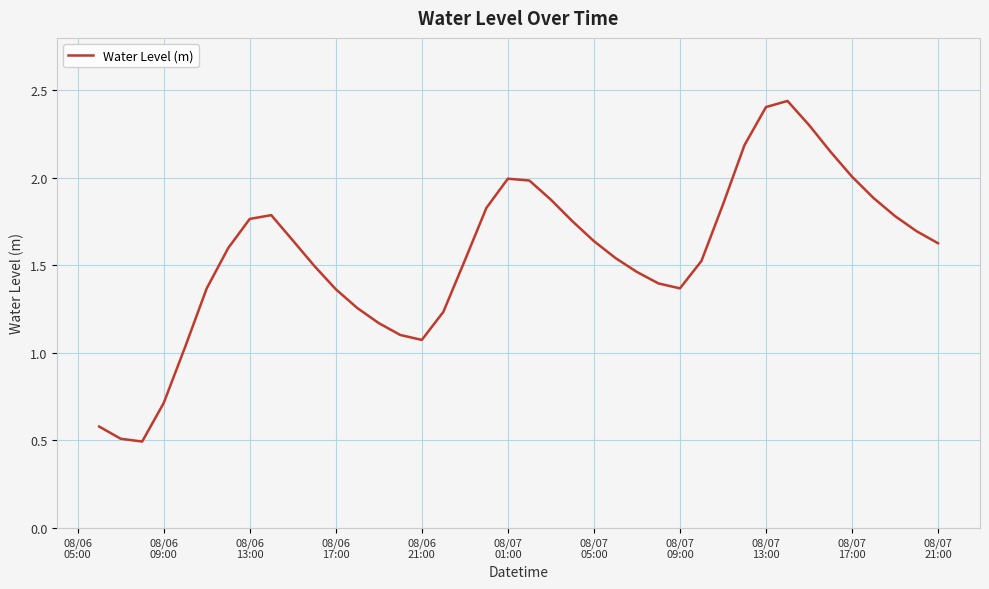

How many lines are shown in the chart?

1